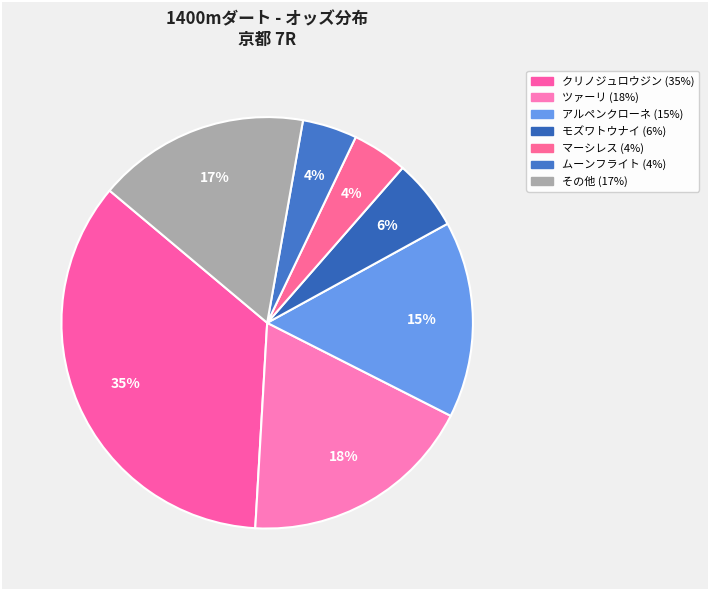

How many slices are in this pie chart?

7